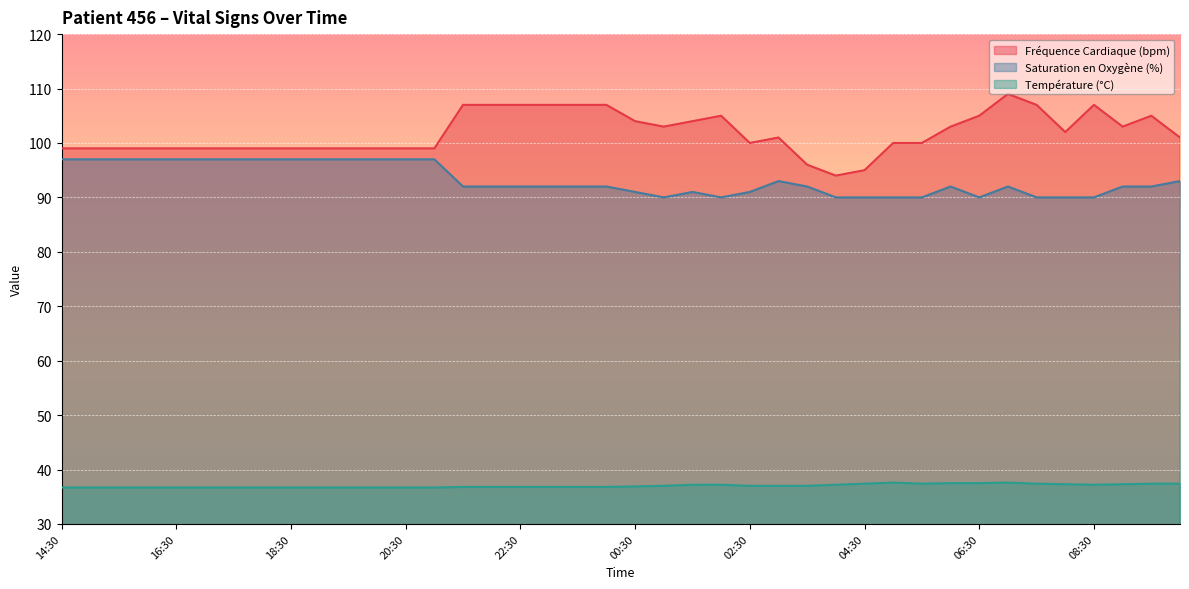

Reading left to right, extract all data points from this chart.

Fréquence Cardiaque (bpm): 14:30=99.0	15:00=99.0	15:30=99.0	16:00=99.0	16:30=99.0	17:00=99.0	17:30=99.0	18:00=99.0	18:30=99.0	19:00=99.0	19:30=99.0	20:00=99.0	20:30=99.0	21:00=99.0	21:30=107.0	22:00=107.0	22:30=107.0	23:00=107.0	23:30=107.0	00:00=107.0	00:30=104.0	01:00=103.0	01:30=104.0	02:00=105.0	02:30=100.0	03:00=101.0	03:30=96.0	04:00=94.0	04:30=95.0	05:00=100.0	05:30=100.0	06:00=103.0	06:30=105.0	07:00=109.0	07:30=107.0	08:00=102.0	08:30=107.0	09:00=103.0	09:30=105.0	10:00=101.0
Saturation en Oxygène (%): 14:30=97.0	15:00=97.0	15:30=97.0	16:00=97.0	16:30=97.0	17:00=97.0	17:30=97.0	18:00=97.0	18:30=97.0	19:00=97.0	19:30=97.0	20:00=97.0	20:30=97.0	21:00=97.0	21:30=92.0	22:00=92.0	22:30=92.0	23:00=92.0	23:30=92.0	00:00=92.0	00:30=91.0	01:00=90.0	01:30=91.0	02:00=90.0	02:30=91.0	03:00=93.0	03:30=92.0	04:00=90.0	04:30=90.0	05:00=90.0	05:30=90.0	06:00=92.0	06:30=90.0	07:00=92.0	07:30=90.0	08:00=90.0	08:30=90.0	09:00=92.0	09:30=92.0	10:00=93.0
Température (°C): 14:30=36.7	15:00=36.7	15:30=36.7	16:00=36.7	16:30=36.7	17:00=36.7	17:30=36.7	18:00=36.7	18:30=36.7	19:00=36.7	19:30=36.7	20:00=36.7	20:30=36.7	21:00=36.7	21:30=36.8	22:00=36.8	22:30=36.8	23:00=36.8	23:30=36.8	00:00=36.8	00:30=36.9	01:00=37.0	01:30=37.2	02:00=37.2	02:30=37.0	03:00=37.0	03:30=37.0	04:00=37.2	04:30=37.4	05:00=37.6	05:30=37.4	06:00=37.5	06:30=37.5	07:00=37.6	07:30=37.4	08:00=37.3	08:30=37.2	09:00=37.3	09:30=37.4	10:00=37.4